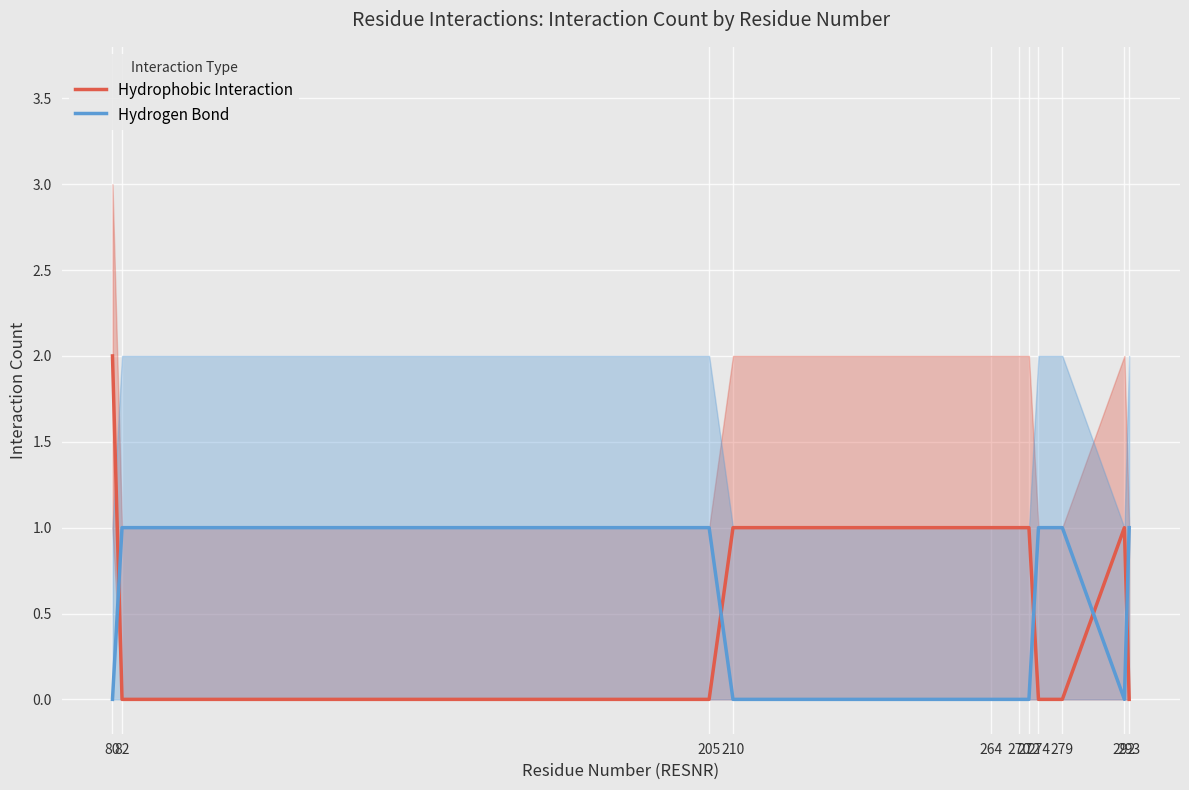

Reading right to left, transcribe all the data shown in this chart.

Hydrophobic Interaction: 293=0	292=1	279=0	274=0	272=1	270=1	264=1	210=1	205=0	82=0	80=2
Hydrogen Bond: 293=1	292=0	279=1	274=1	272=0	270=0	264=0	210=0	205=1	82=1	80=0